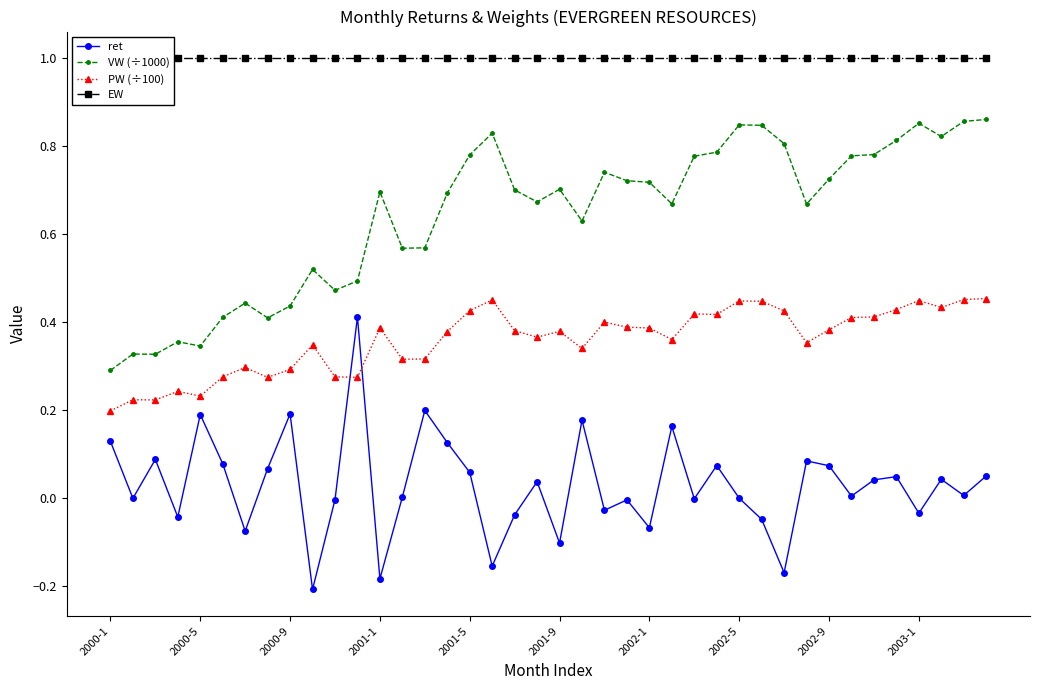

What is the maximum value for VW (÷1000)?

0.9